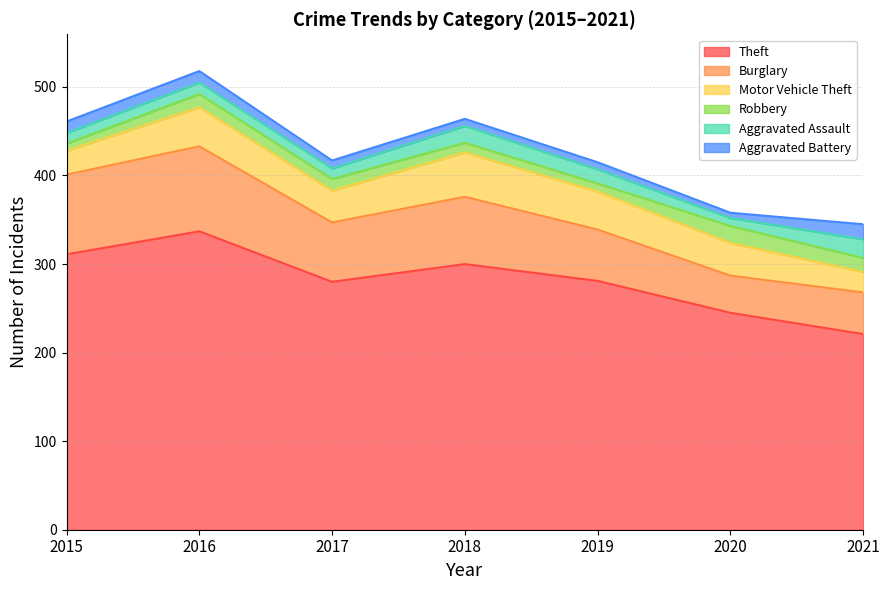

What is the value of the Aggravated Assault point at the 3rd from the left?

12